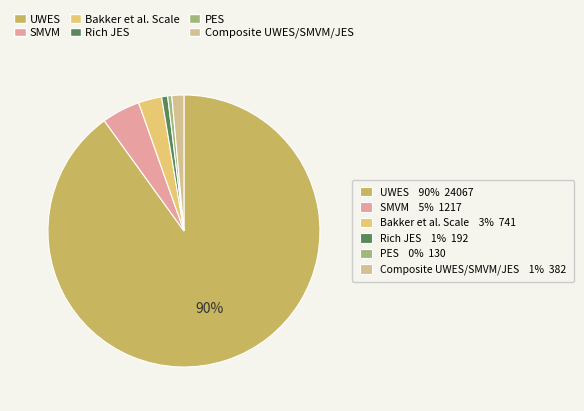

Count the number of slices in the pie.

6